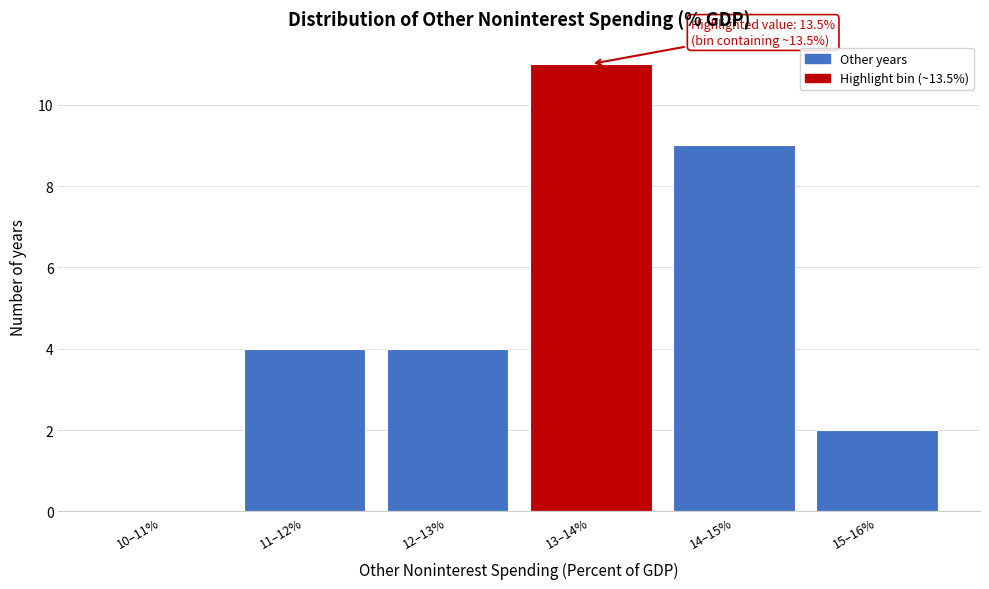

Reading left to right, what are all the values shown in this chart?

10–11%=0	11–12%=4	12–13%=4	13–14%=11	14–15%=9	15–16%=2